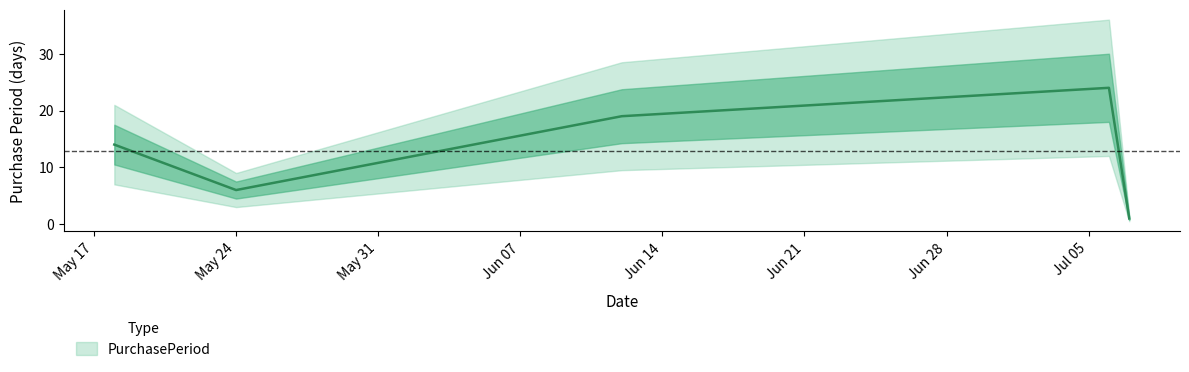

Does the chart display data point markers on the line(s)?

No